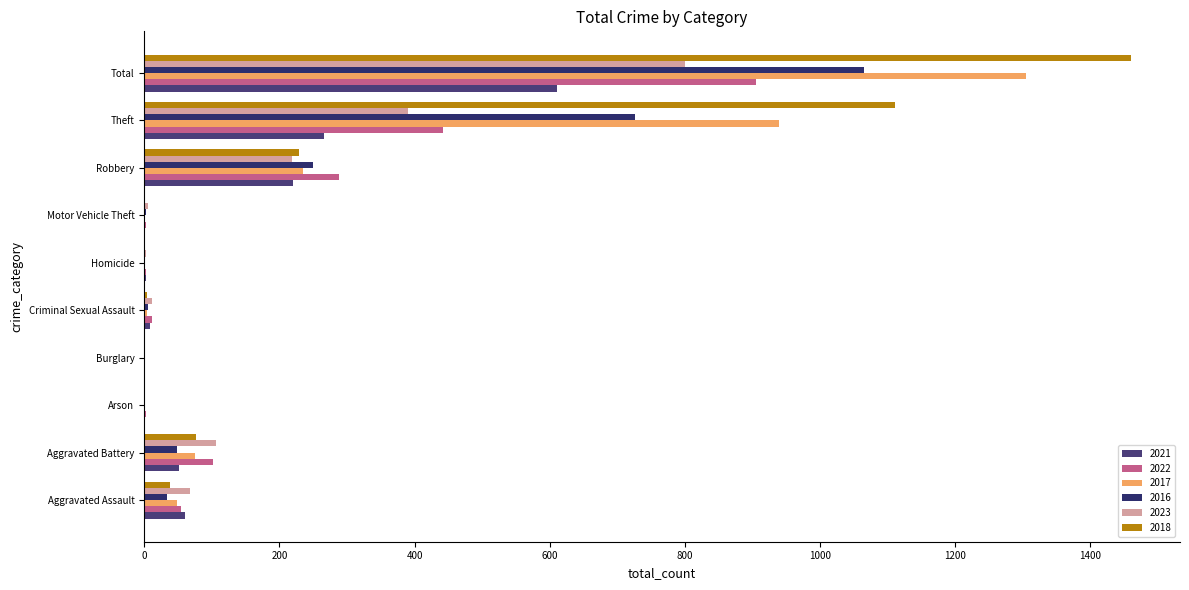

What is the total value across all series at Arson?

5